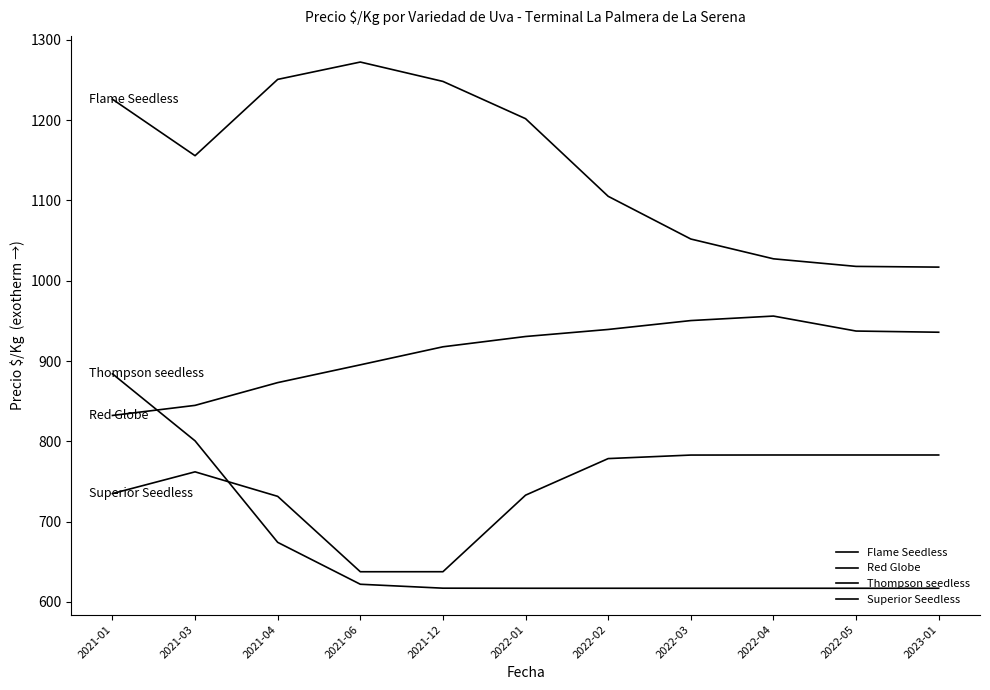

Is this an area chart (filled region under the line)?

No